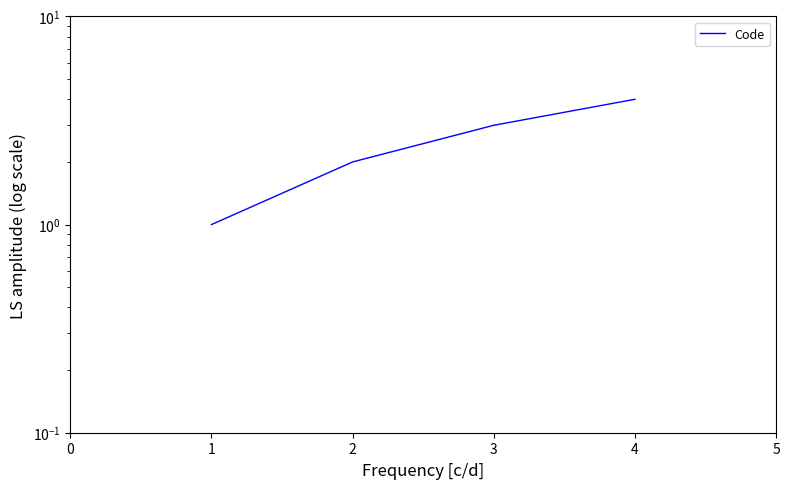

Is this an area chart (filled region under the line)?

No